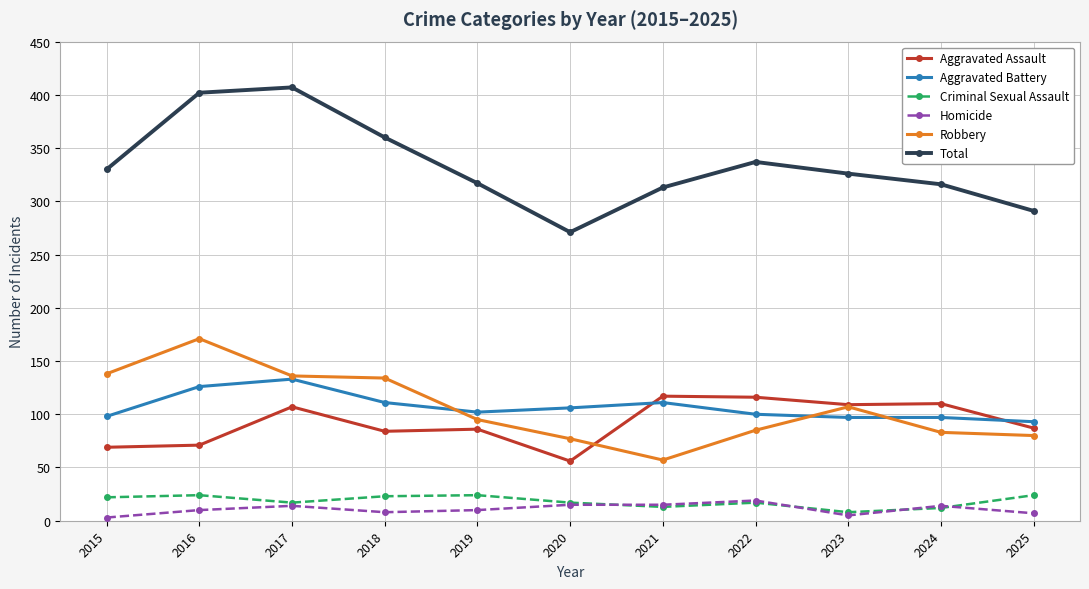

Is it true that Homicide equals 5 at 2023?

True